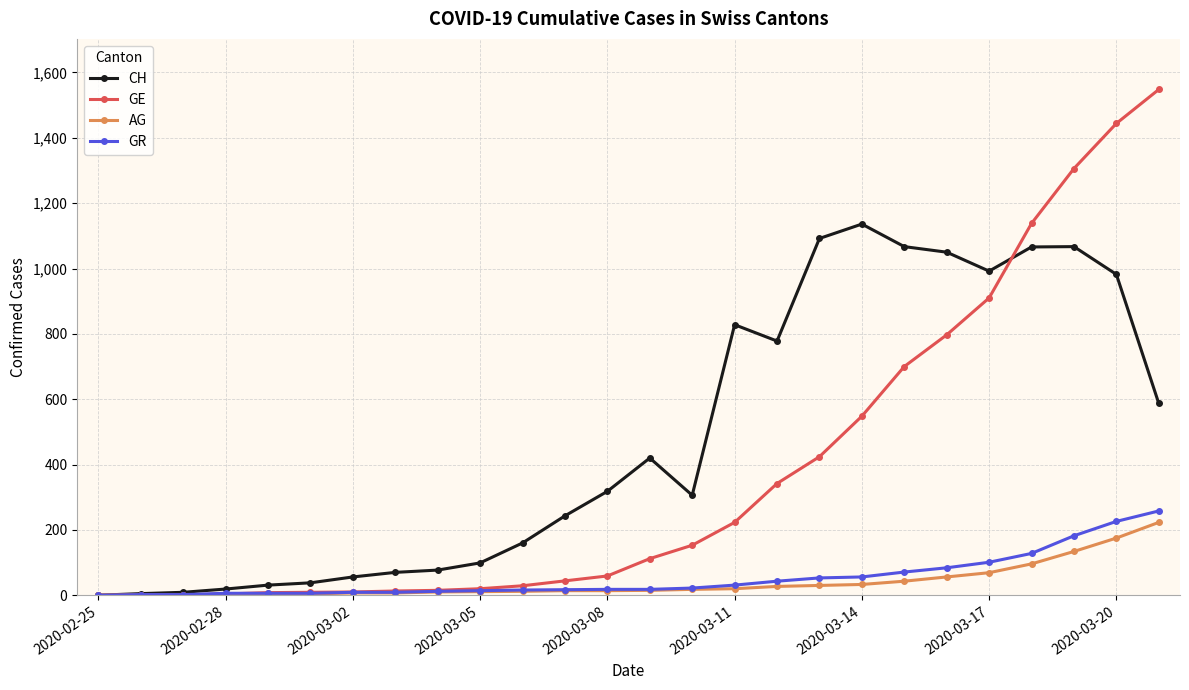

What is the difference between the second highest and second lowest values in the AG series?

174